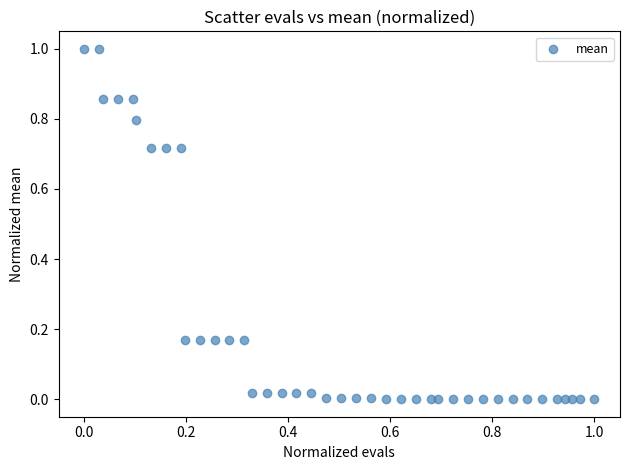

What is the range of Y values (max minus min)?

1.0